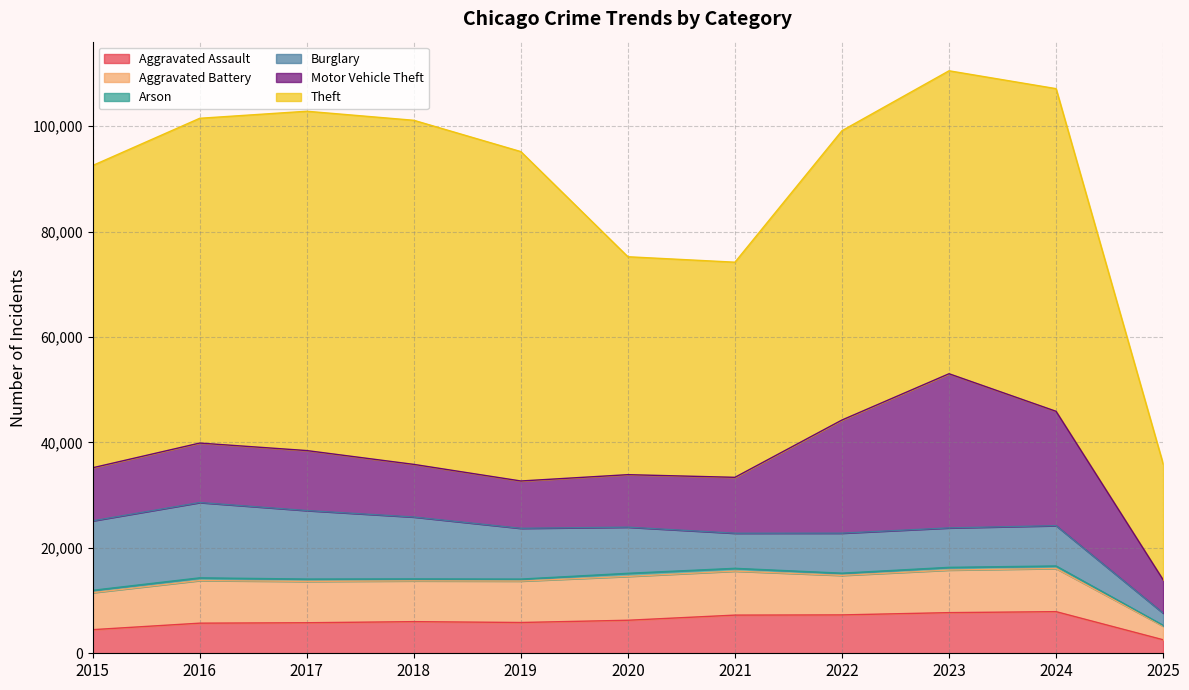

The Aggravated Assault series shows 7242 at 2021. True or false?

True